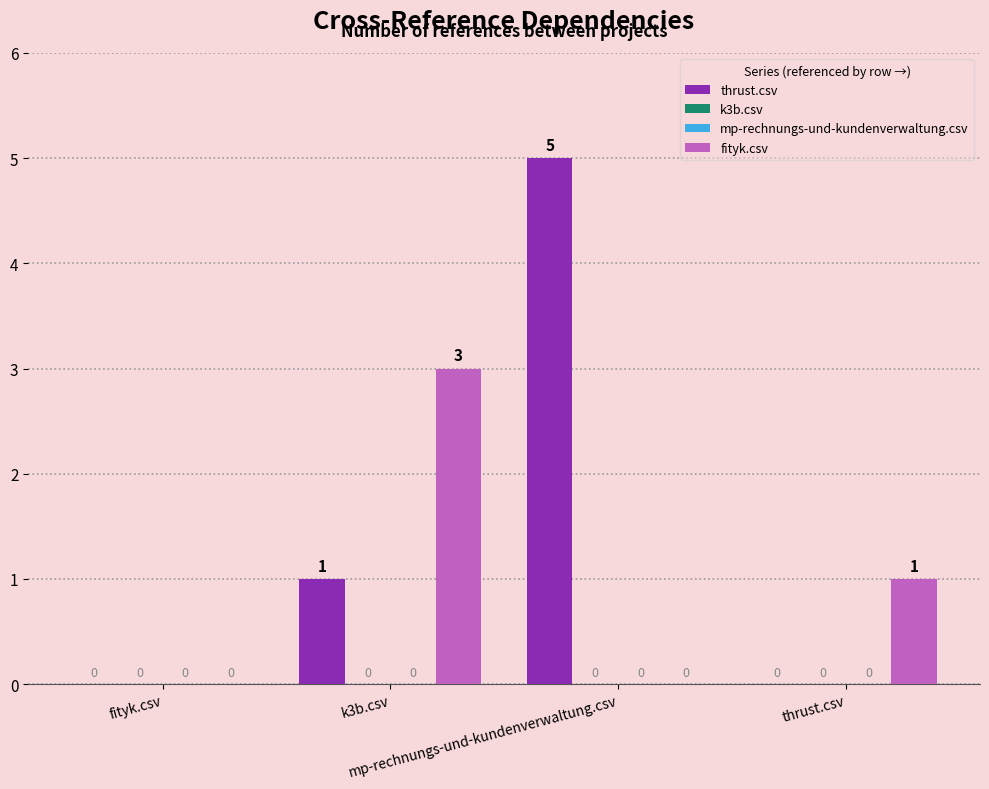

Between k3b.csv and mp-rechnungs-und-kundenverwaltung.csv, which series saw the biggest shift?

thrust.csv